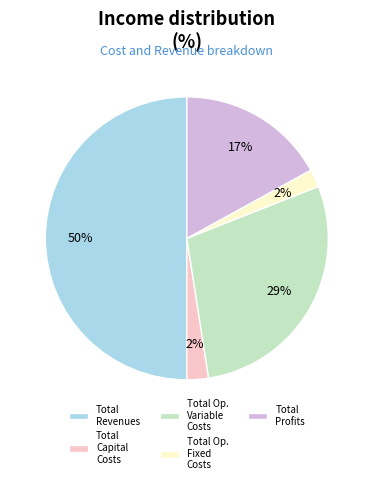

To the nearest percent, what is the combined percentage of Total Capital Costs and Total Profits?

19%